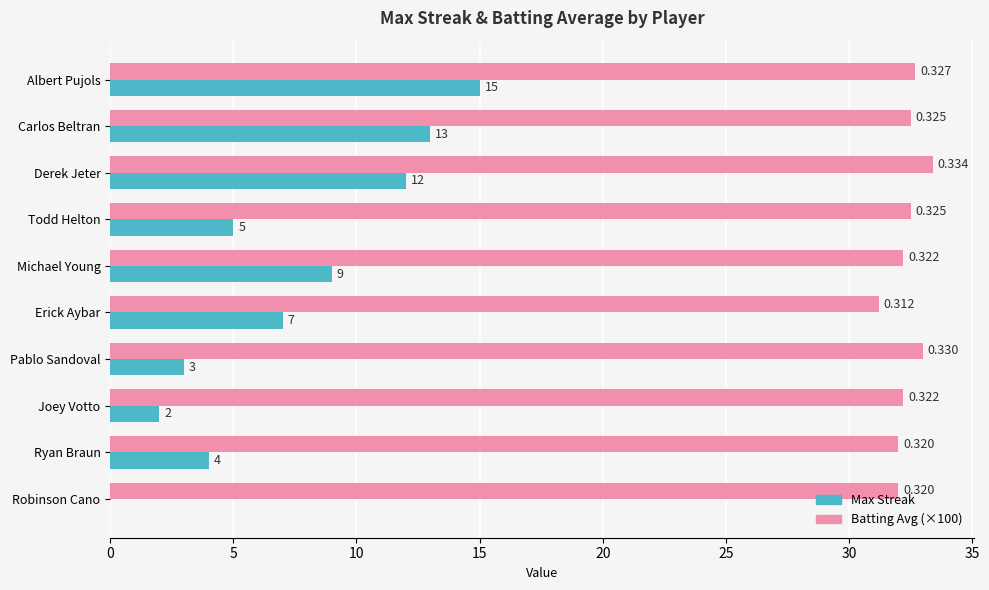

What are all the series names shown in the legend?

Max Streak, Batting Avg (×100)